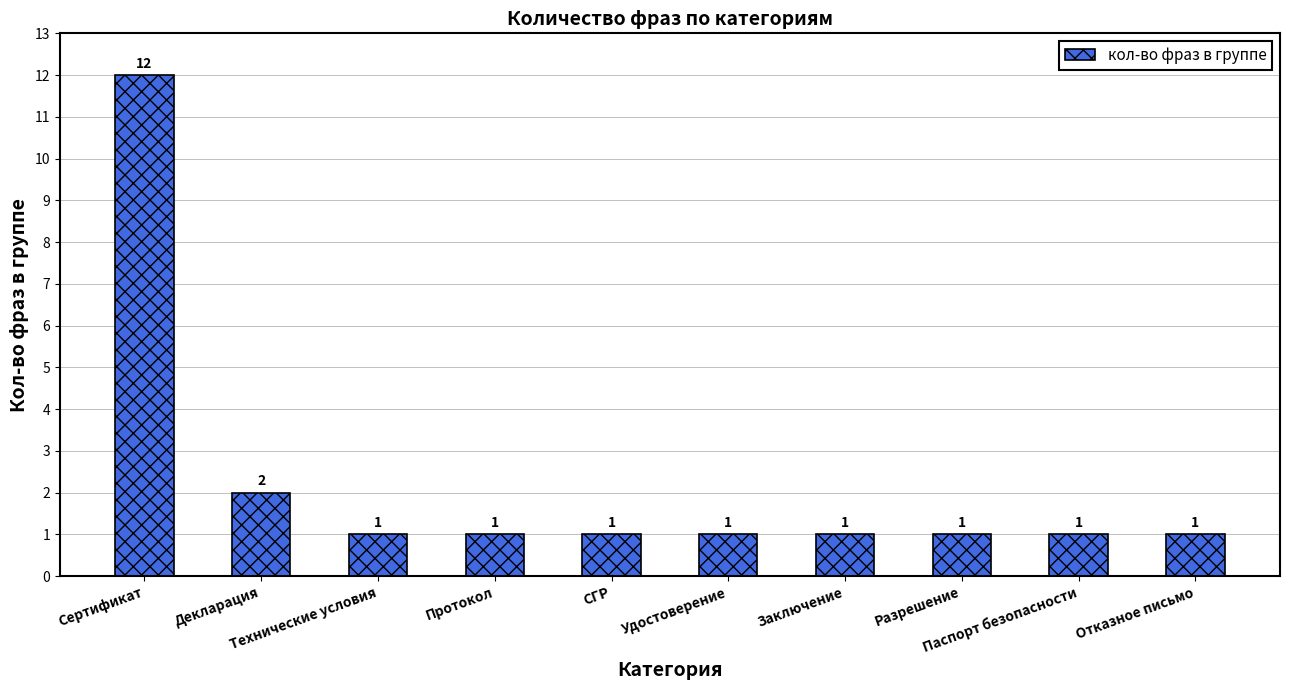

What is the average value?

2